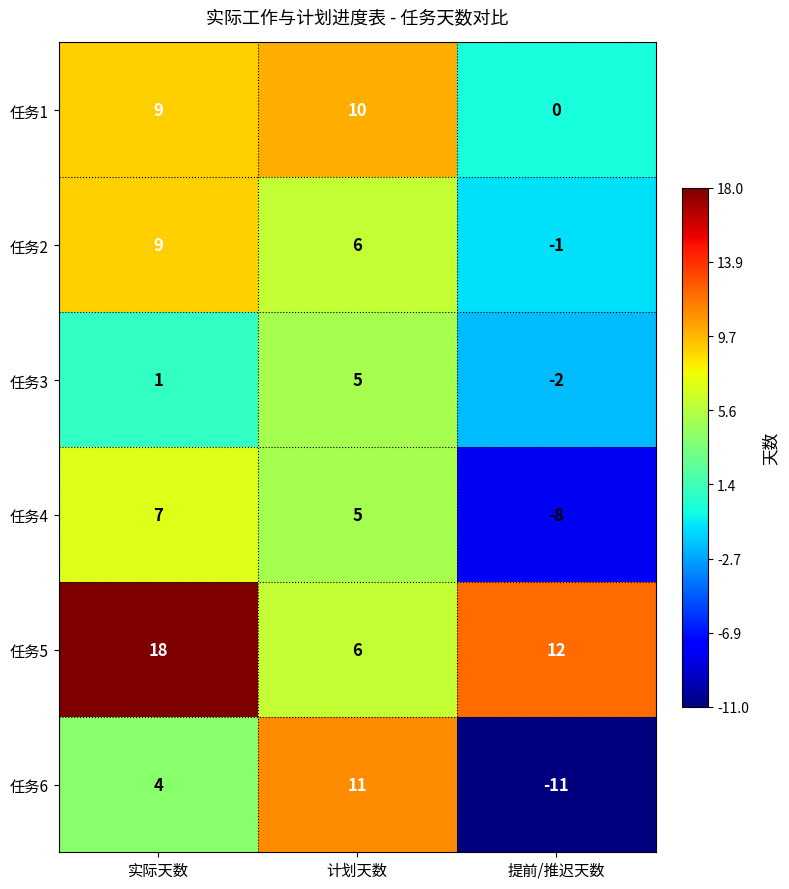

How many data points in 任务5 are less than 12?

1